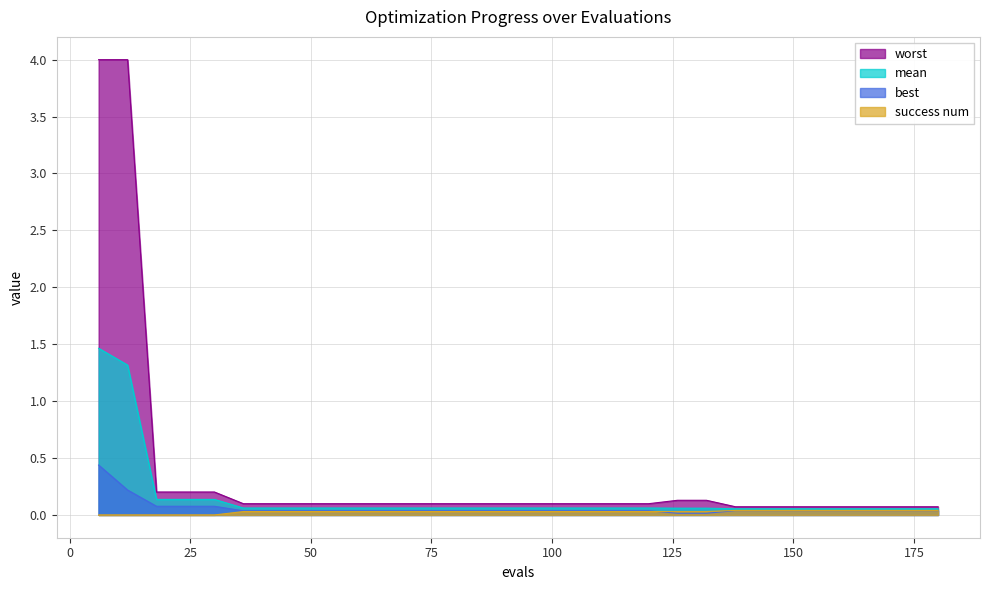

True or false: best and mean intersect in this chart.

False